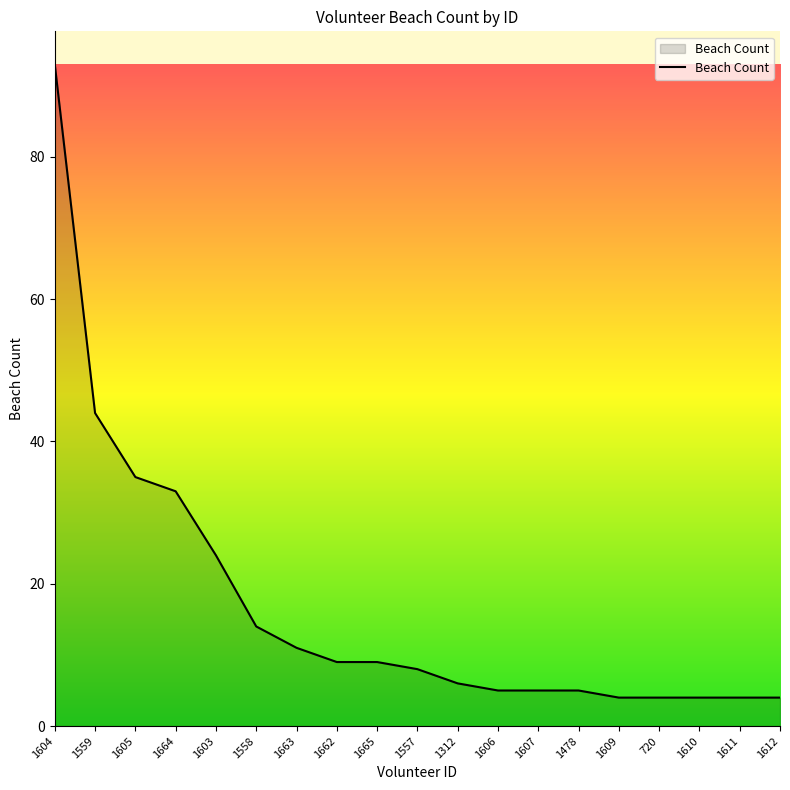

What is the greatest value displayed?

93